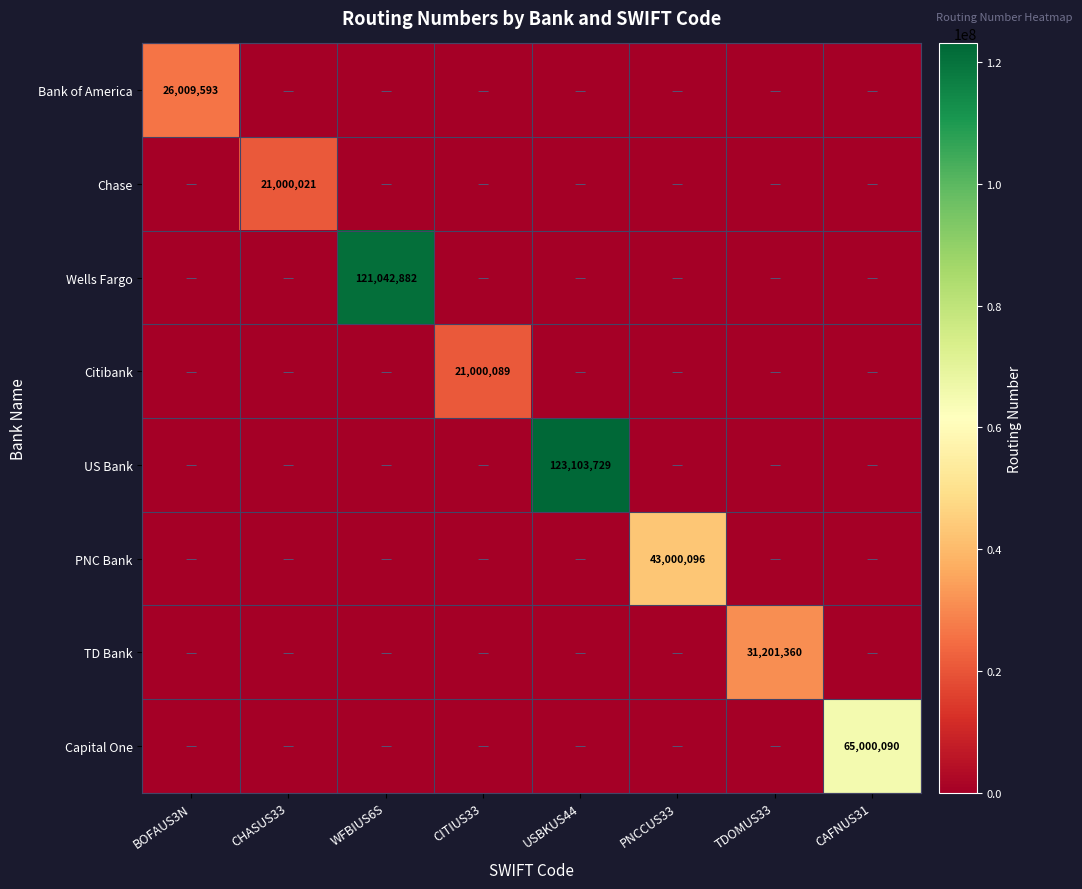

How many data points in TD Bank are above 0?

1